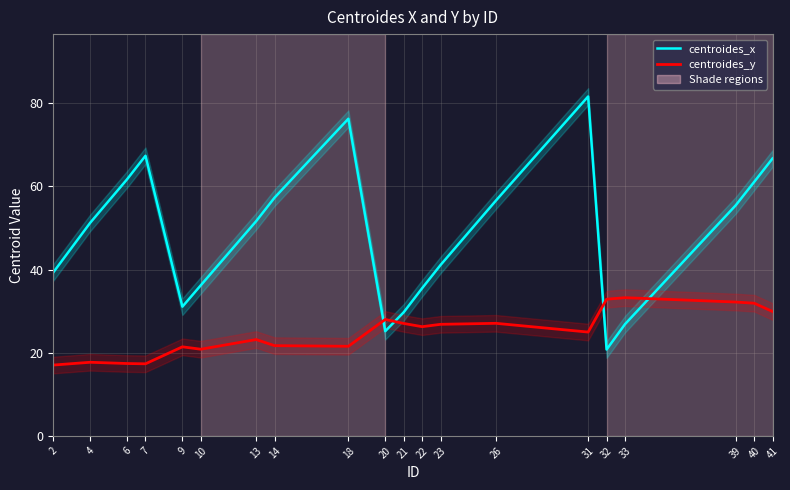

Rank the series by their average value, from highest to lowest.

centroides_x, centroides_y